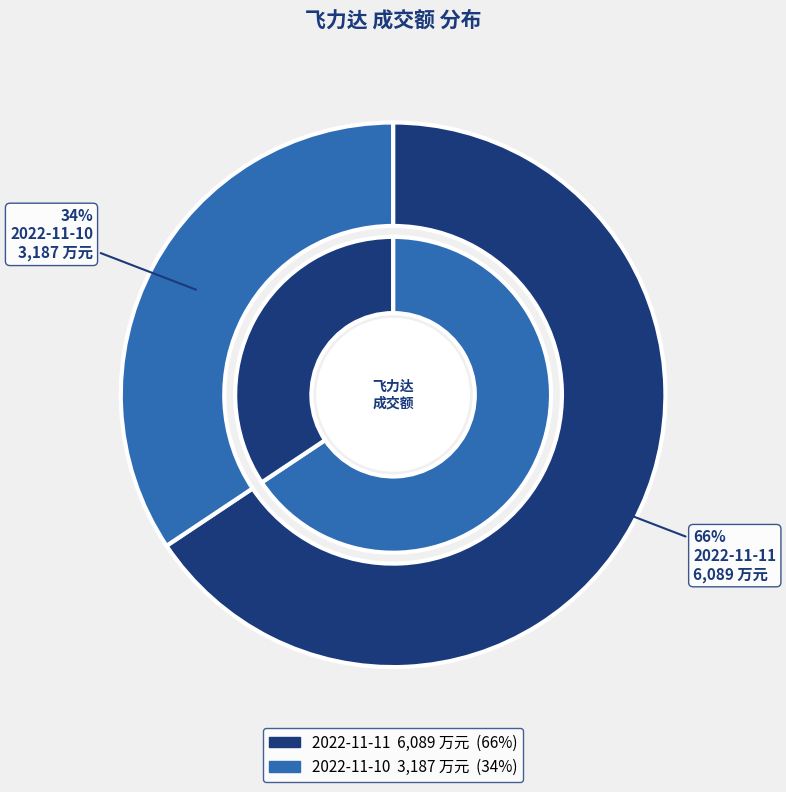

Does 2022-11-10 represent more than half of the total?

No